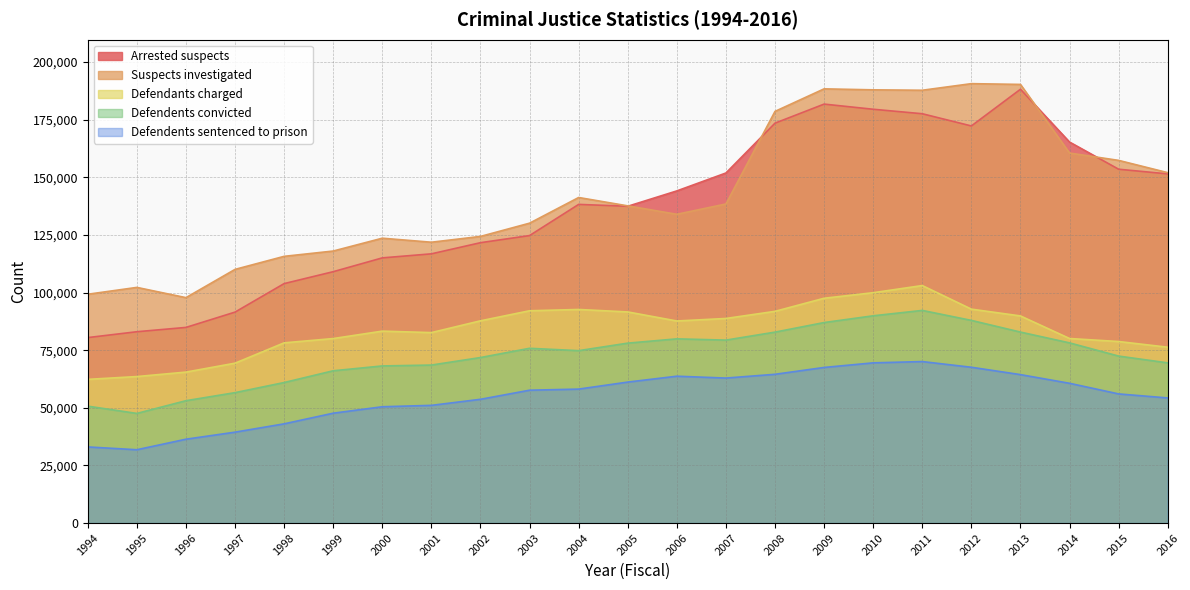

True or false: Defendents sentenced to prison and Defendents convicted intersect in this chart.

False